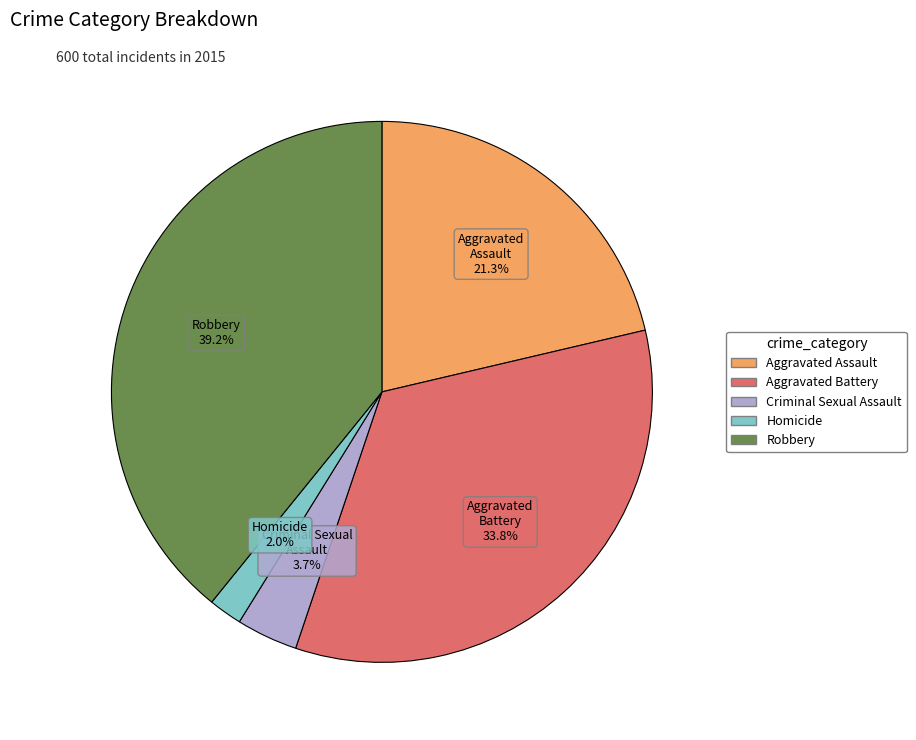

What portion of the pie excludes Aggravated Battery?

66.2%